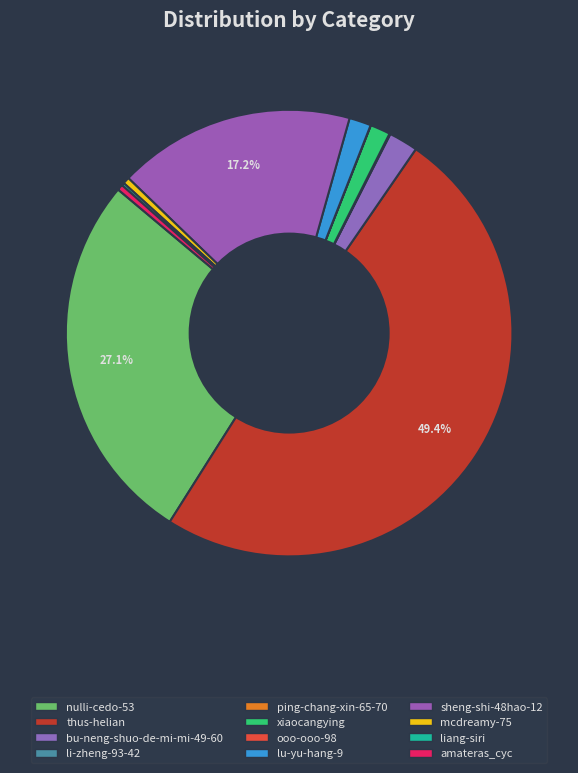

Is there any slice that represents more than half of the pie?

No